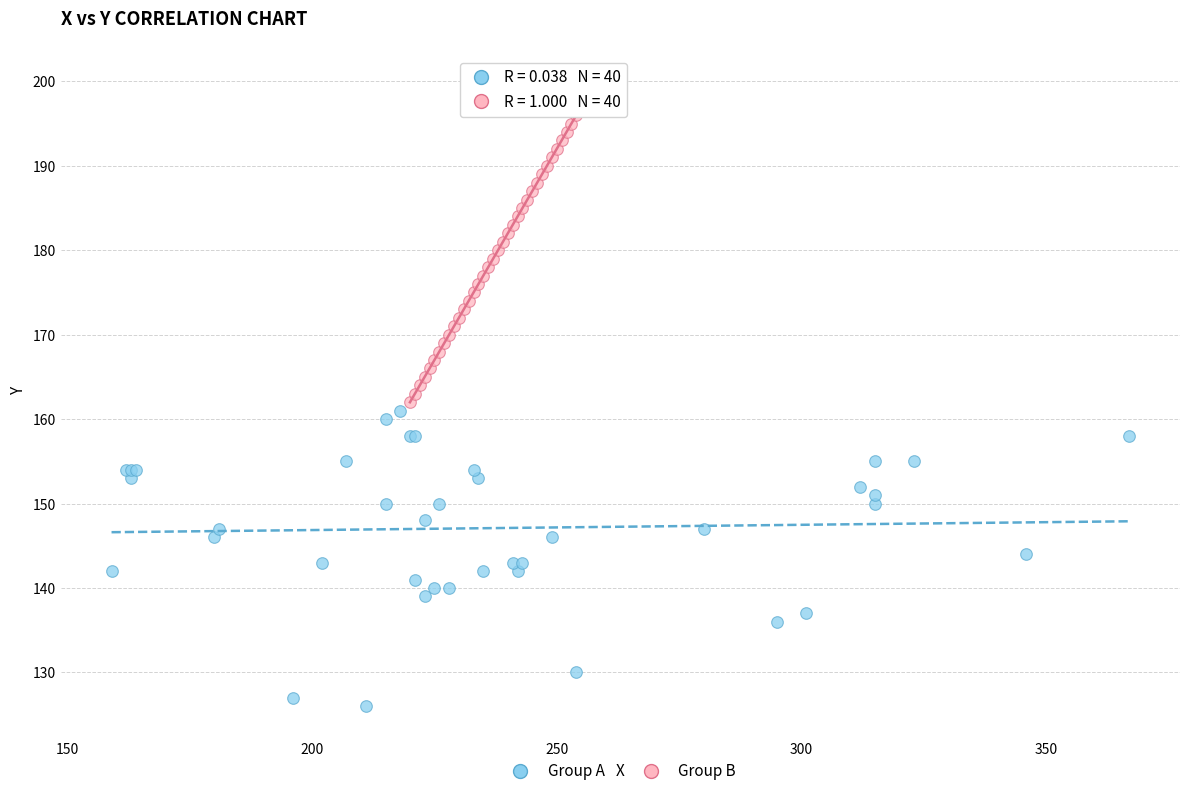

Which series contains the highest Y value?

Group B